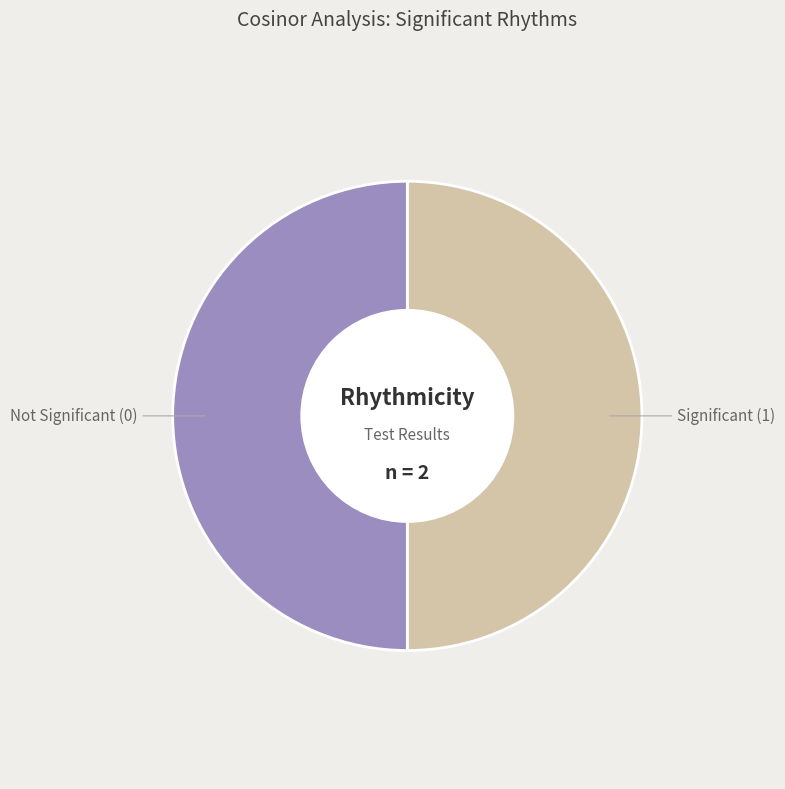

Approximately how many times larger is the value at Not Significant (0) compared to Significant (1)?

1.0